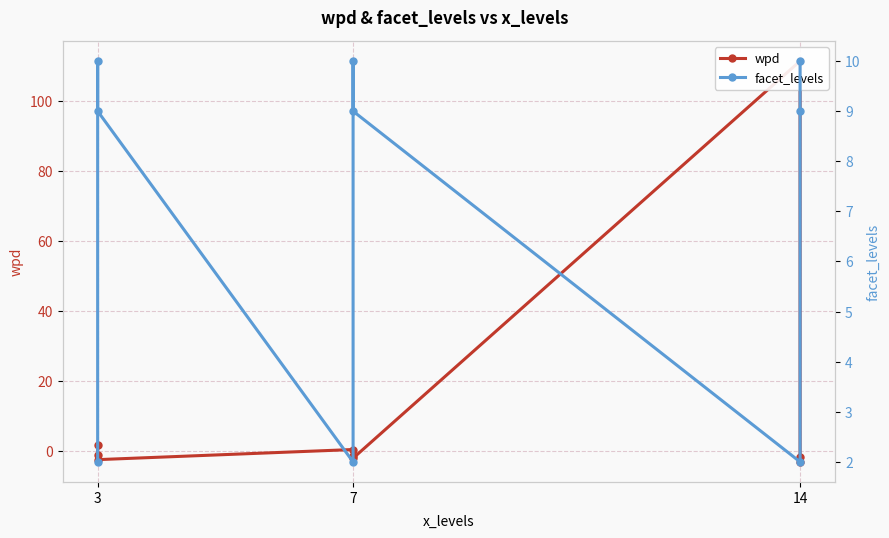

At which label does facet_levels reach its minimum?

3